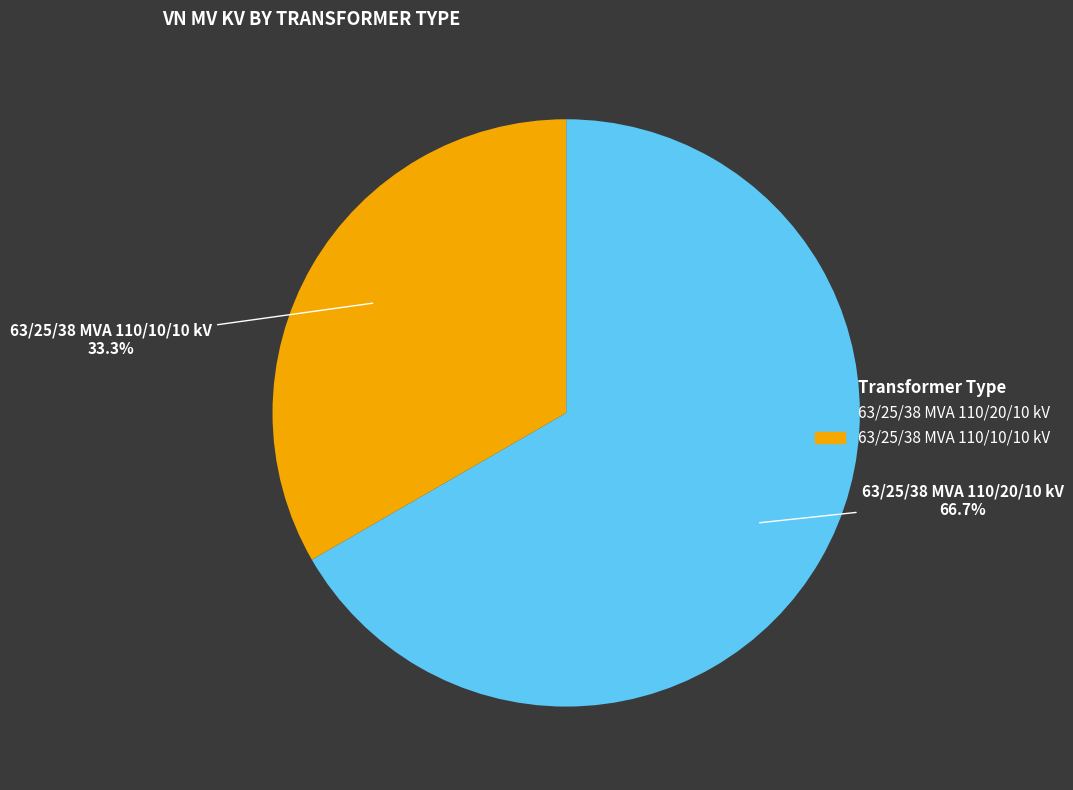

To the nearest percent, what is the difference between the 63/25/38 MVA 110/10/10 kV and 63/25/38 MVA 110/20/10 kV slice percentages?

33%